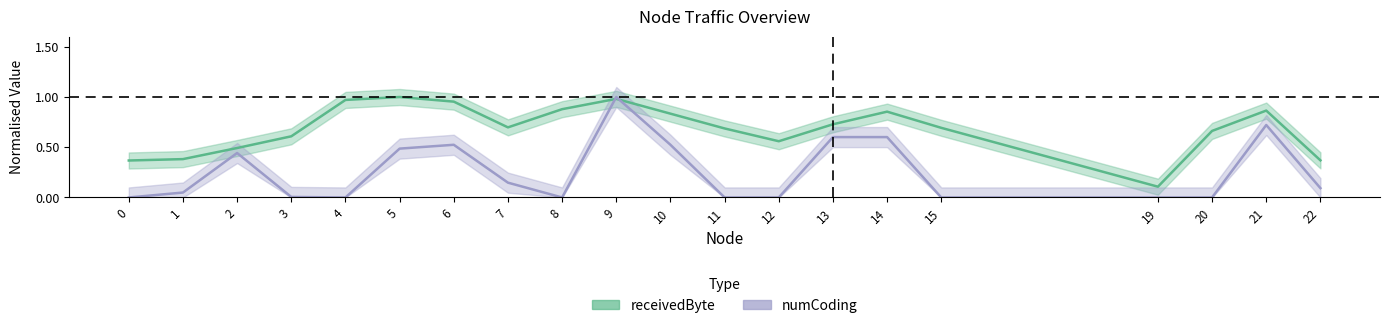

True or false: receivedByte has a value of 0.6 at 12.

True